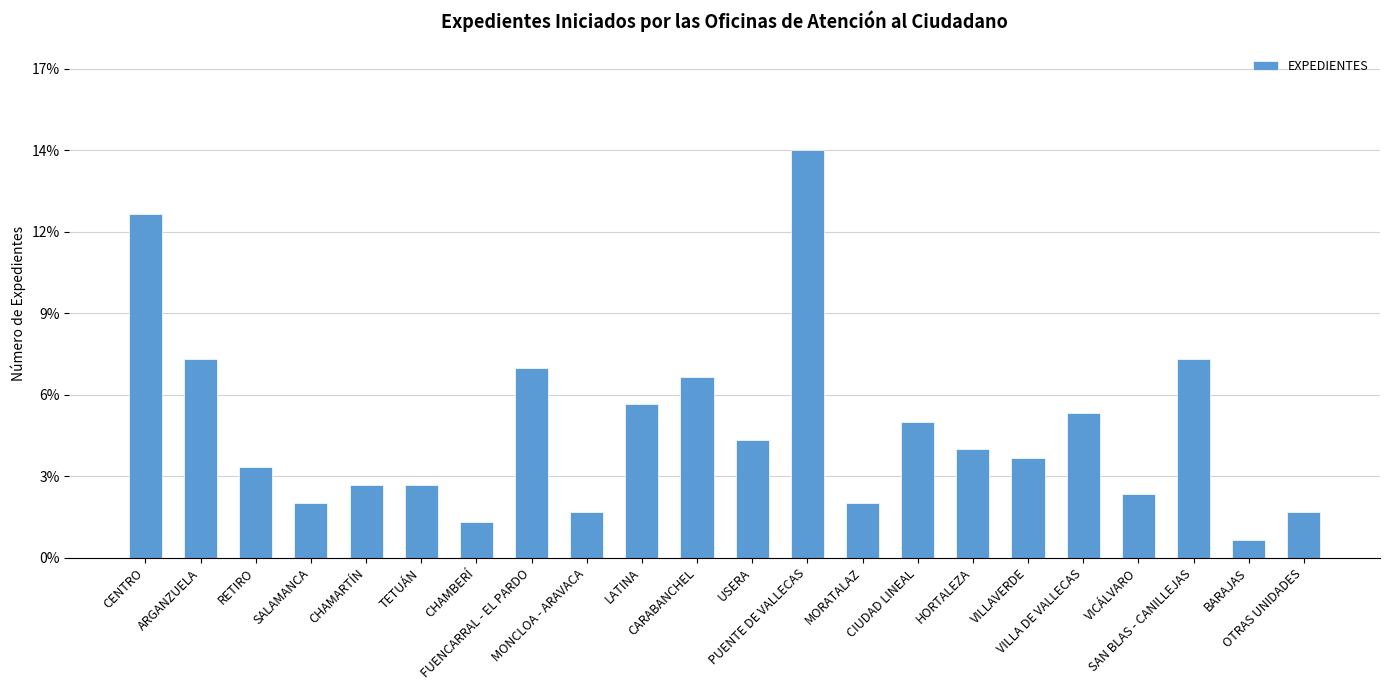

Reading left to right, extract all data points from this chart.

CENTRO=0.1	ARGANZUELA=0.1	RETIRO=0.0	SALAMANCA=0.0	CHAMARTÍN=0.0	TETUÁN=0.0	CHAMBERÍ=0.0	FUENCARRAL - EL PARDO=0.1	MONCLOA - ARAVACA=0.0	LATINA=0.1	CARABANCHEL=0.1	USERA=0.0	PUENTE DE VALLECAS=0.1	MORATALAZ=0.0	CIUDAD LINEAL=0.0	HORTALEZA=0.0	VILLAVERDE=0.0	VILLA DE VALLECAS=0.1	VICÁLVARO=0.0	SAN BLAS - CANILLEJAS=0.1	BARAJAS=0.0	OTRAS UNIDADES=0.0